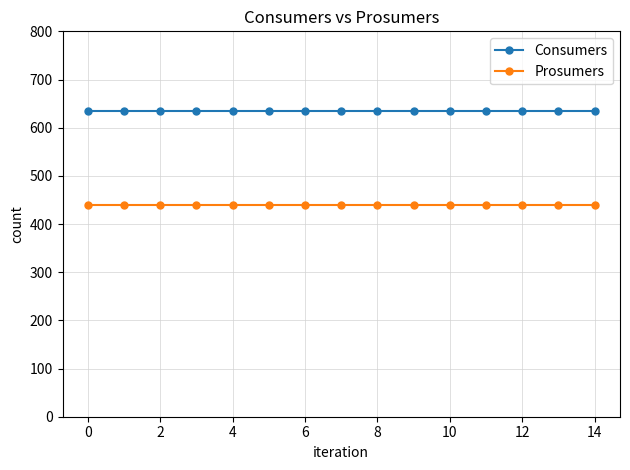

At how many categories does at least one series exceed 550?

15